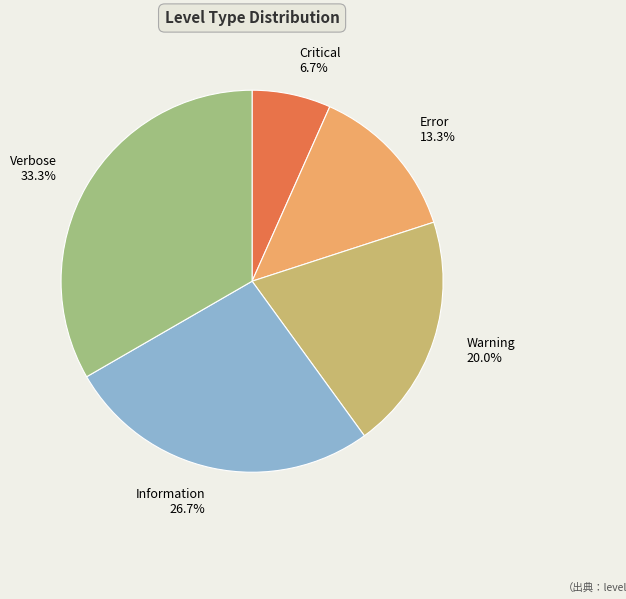

What is the smallest slice in the pie chart?

Critical